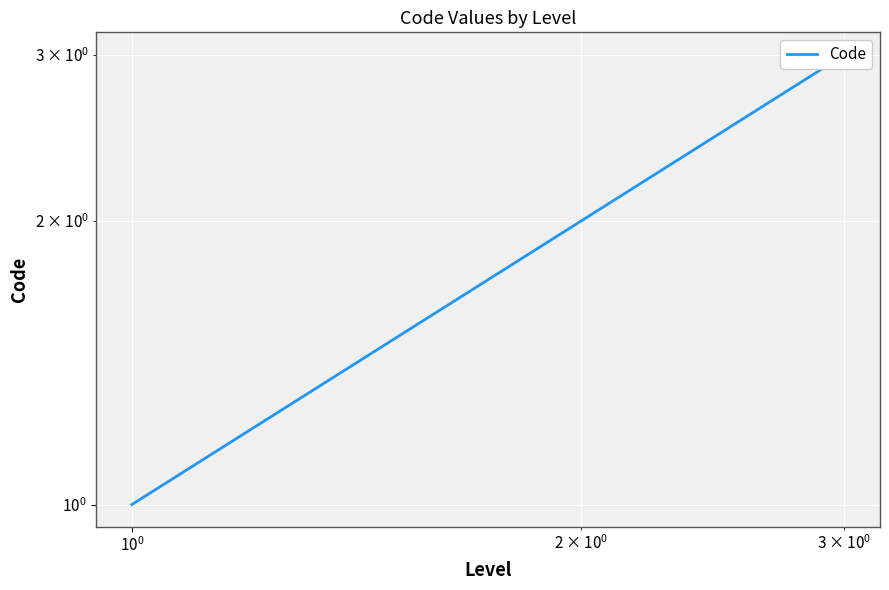

Is it true that the value at $\mathdefault{10^{-2}}$ is 2?

False